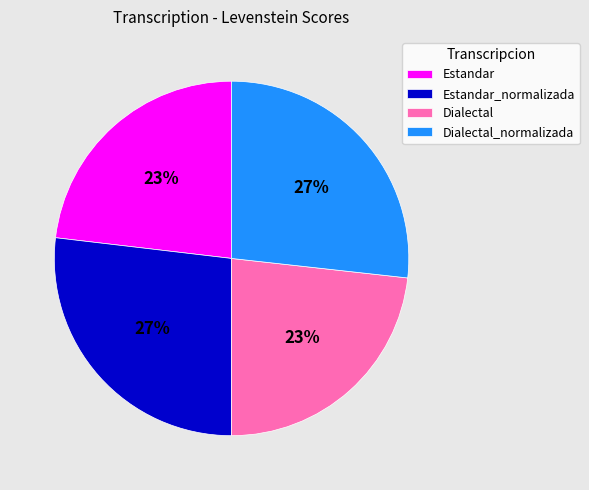

To the nearest percent, what is the difference between the largest and smallest slice percentages?

4%